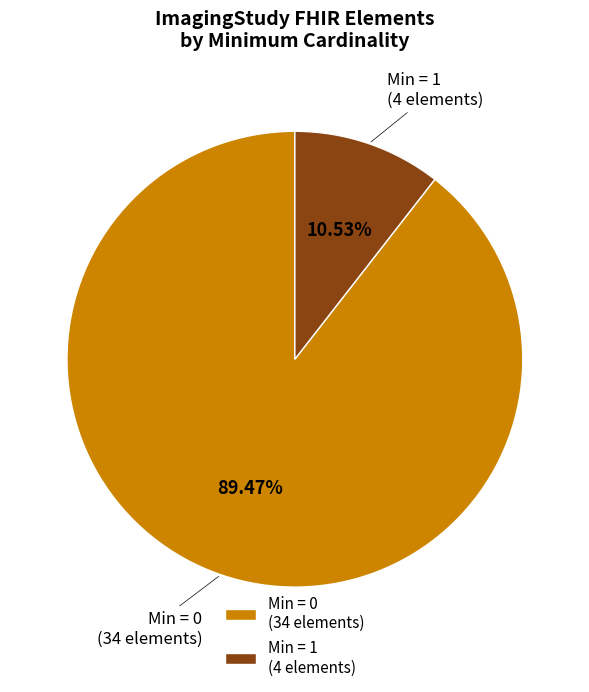

How many slices are in this pie chart?

2